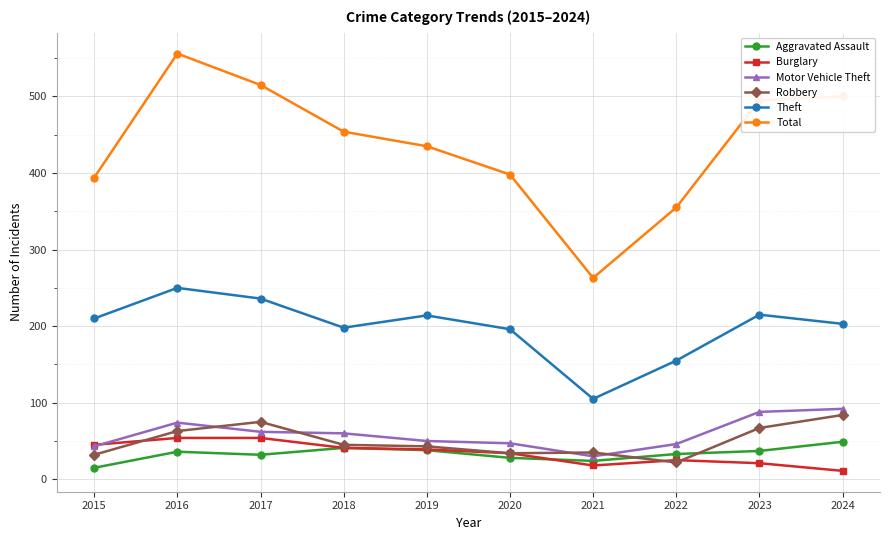

Which series has the largest range (max minus min)?

Total